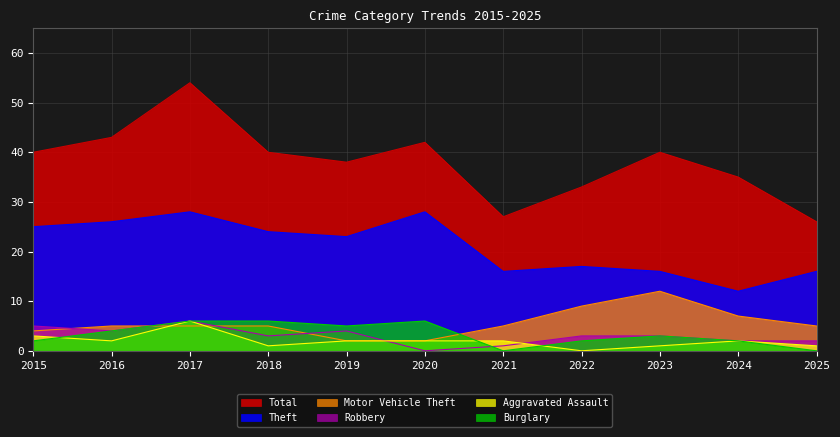

Where is the first local maximum for Theft?

2017